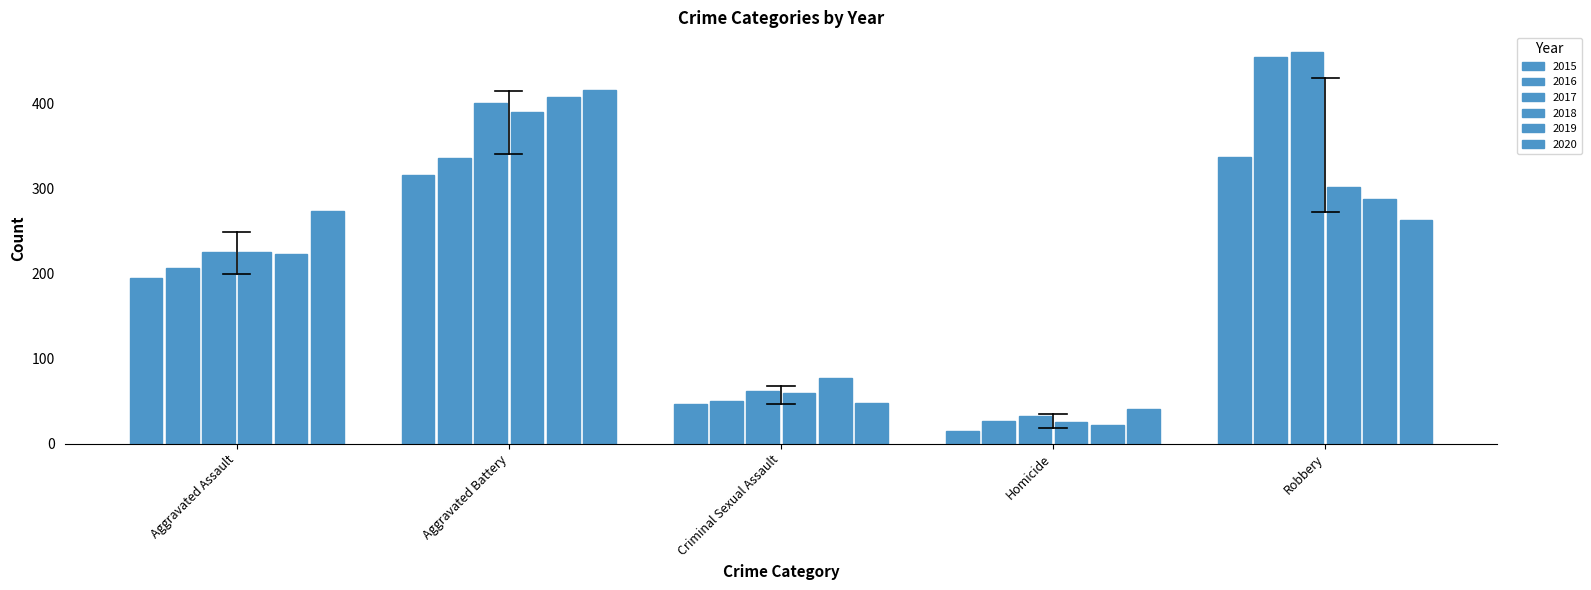

At how many categories does at least one series exceed 281?

2